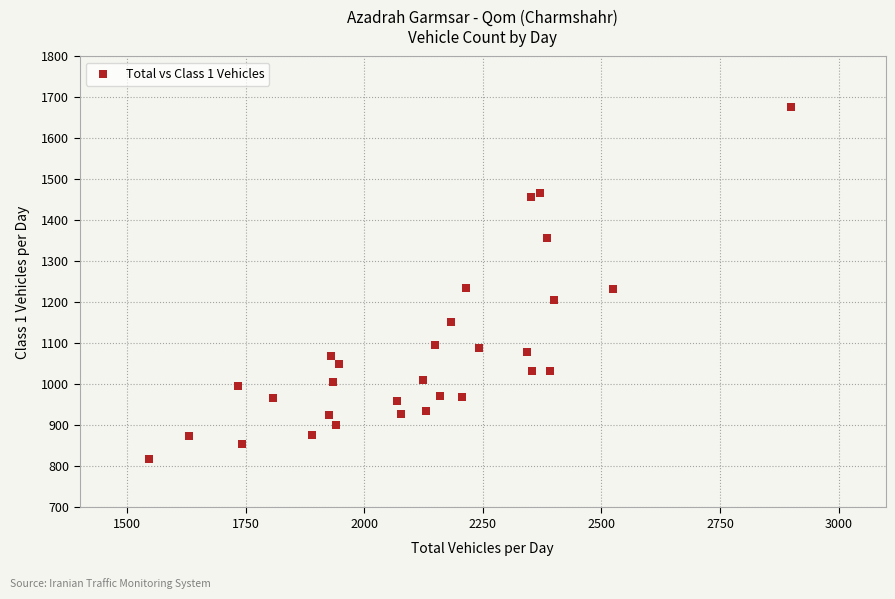

What is the range of Y values (max minus min)?

858